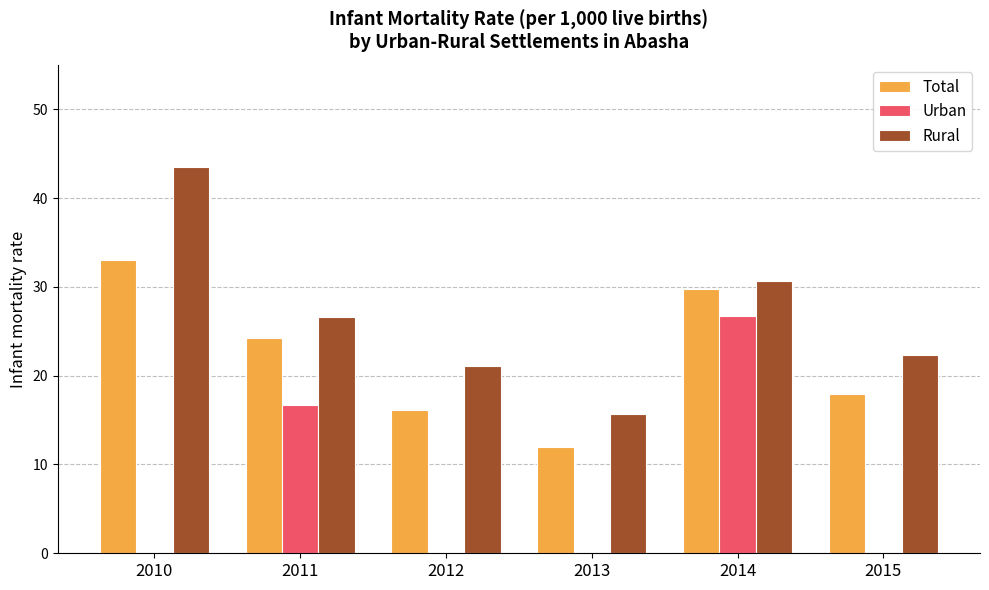

Reading right to left, list all the values displayed in this chart.

Total: 2015=17.9	2014=29.7	2013=12.0	2012=16.1	2011=24.2	2010=33.0
Urban: 2015=0.0	2014=26.7	2013=0.0	2012=0.0	2011=16.7	2010=0.0
Rural: 2015=22.3	2014=30.7	2013=15.7	2012=21.1	2011=26.6	2010=43.5